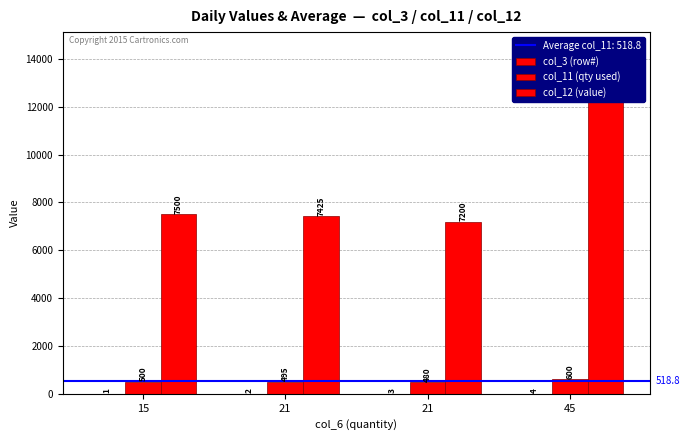

Reading left to right, extract all data points from this chart.

col_3 (row#): 15=1	21=2	21=3	45=4
col_11 (qty used): 15=500	21=495	21=480	45=600
col_12 (value): 15=7500	21=7425	21=7200	45=12600